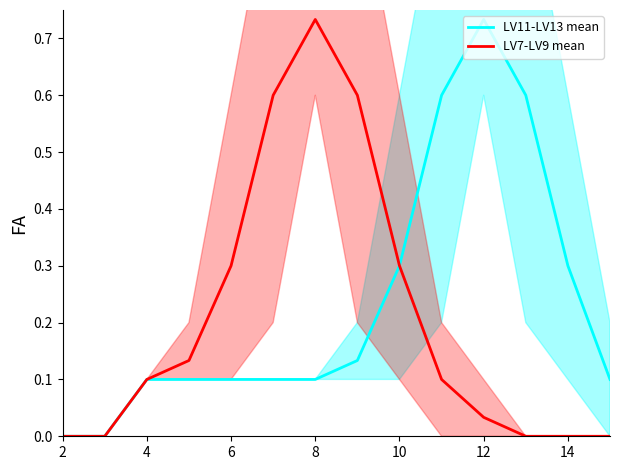

True or false: LV7-LV9 mean and LV11-LV13 mean intersect in this chart.

False